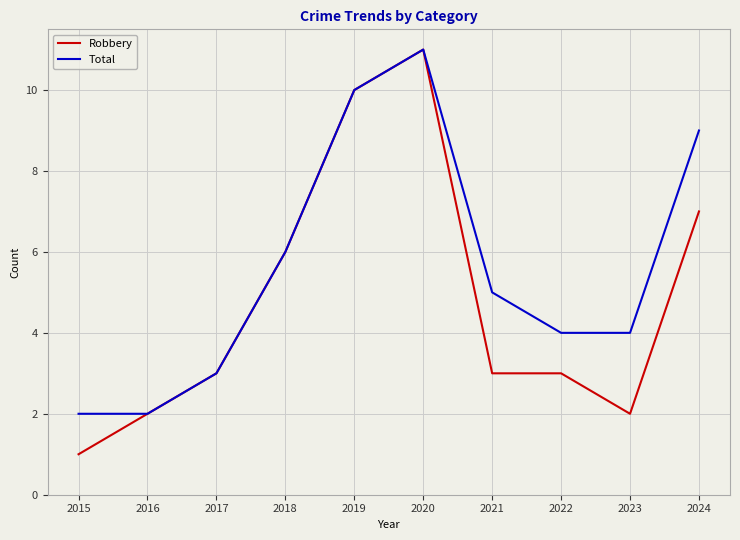

At 2021, list the series in order from largest to smallest.

Total, Robbery